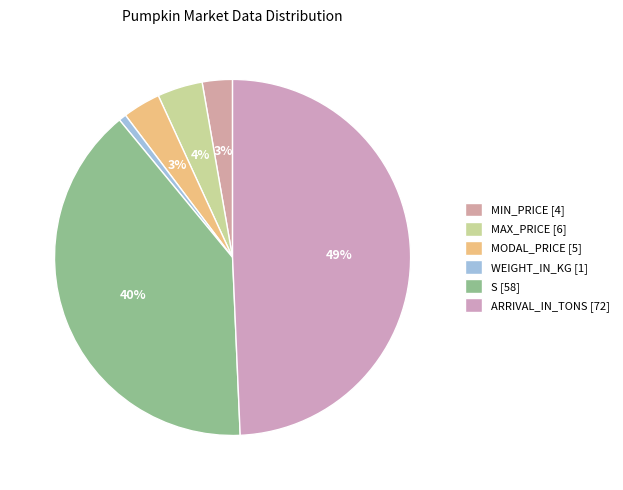

Does S represent more than half of the total?

No